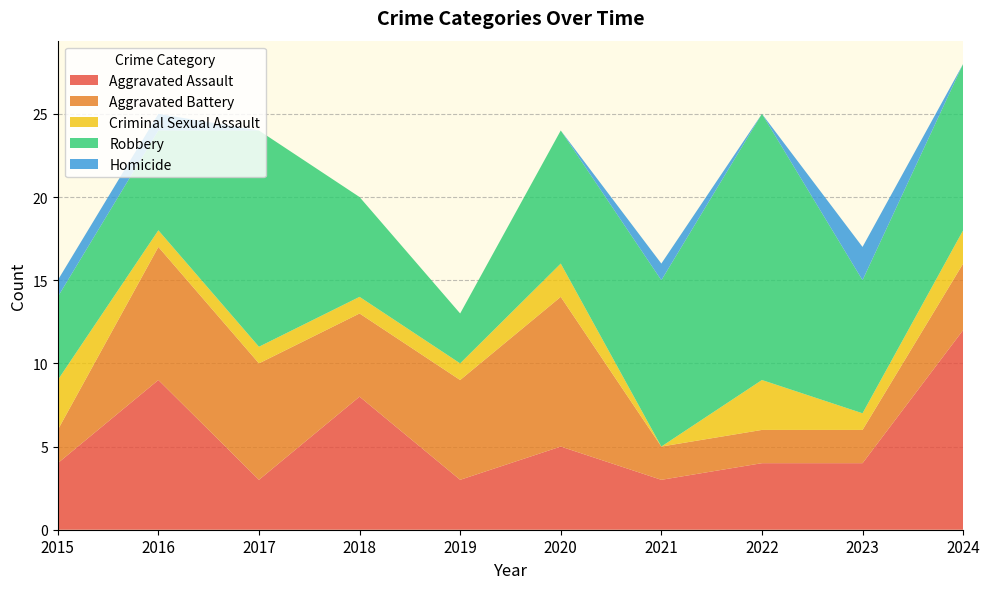

Reading left to right, list all the values displayed in this chart.

Aggravated Assault: 2015=4	2016=9	2017=3	2018=8	2019=3	2020=5	2021=3	2022=4	2023=4	2024=12
Aggravated Battery: 2015=2	2016=8	2017=7	2018=5	2019=6	2020=9	2021=2	2022=2	2023=2	2024=4
Criminal Sexual Assault: 2015=3	2016=1	2017=1	2018=1	2019=1	2020=2	2021=0	2022=3	2023=1	2024=2
Robbery: 2015=5	2016=6	2017=13	2018=6	2019=3	2020=8	2021=10	2022=16	2023=8	2024=10
Homicide: 2015=1	2016=1	2017=0	2018=0	2019=0	2020=0	2021=1	2022=0	2023=2	2024=0